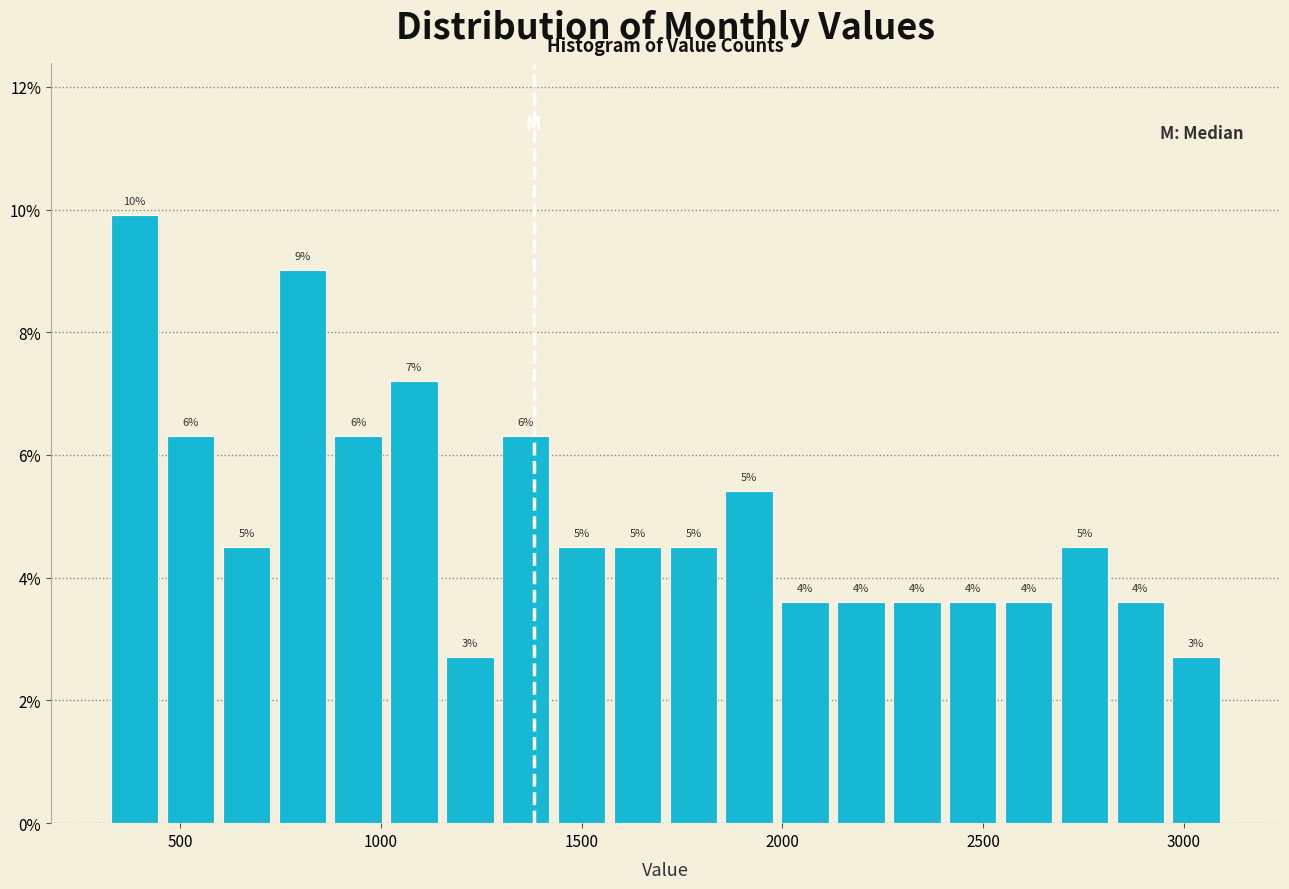

Around what value on the x-axis is the tallest bar? Give the approximate position of its centre, as read against the axis.

400